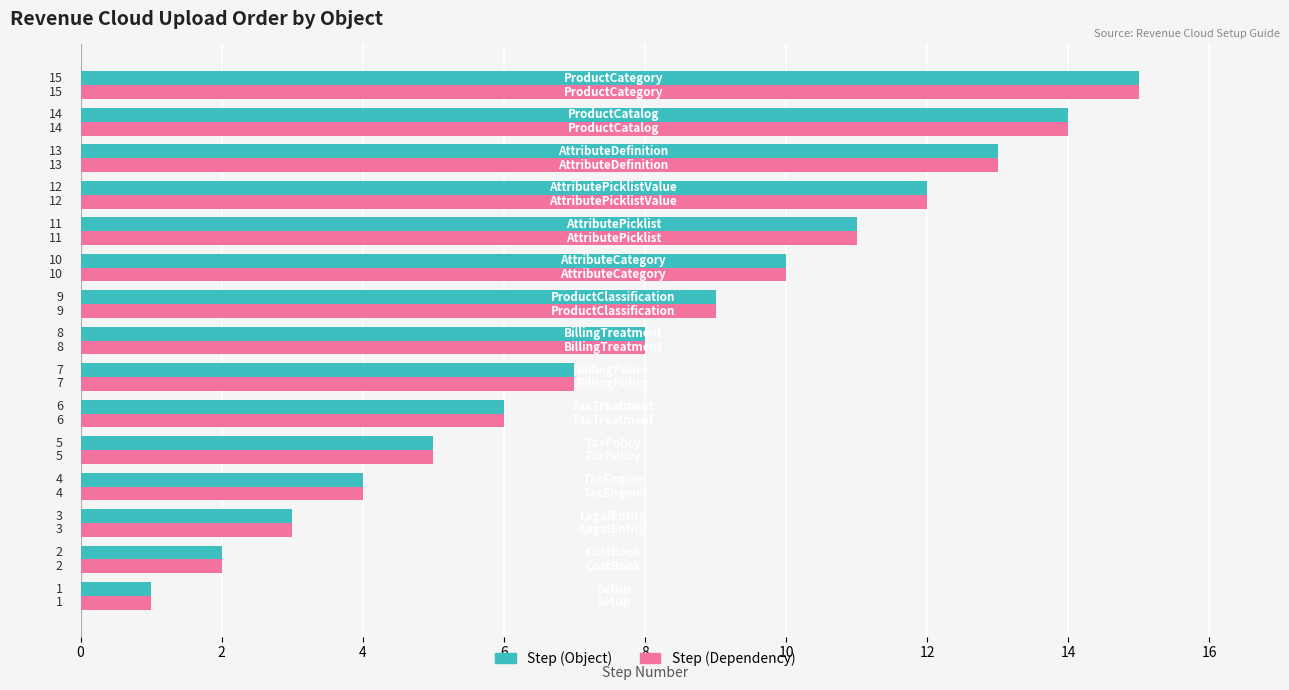

What is the difference between the maximum and second lowest values in the Step (Object) series?

13